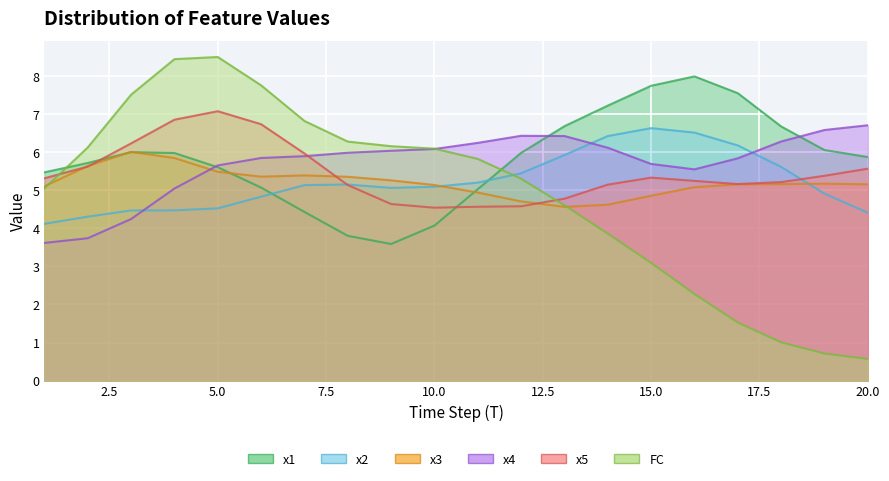

True or false: x1 has more than 1 points higher than both neighbors.

True